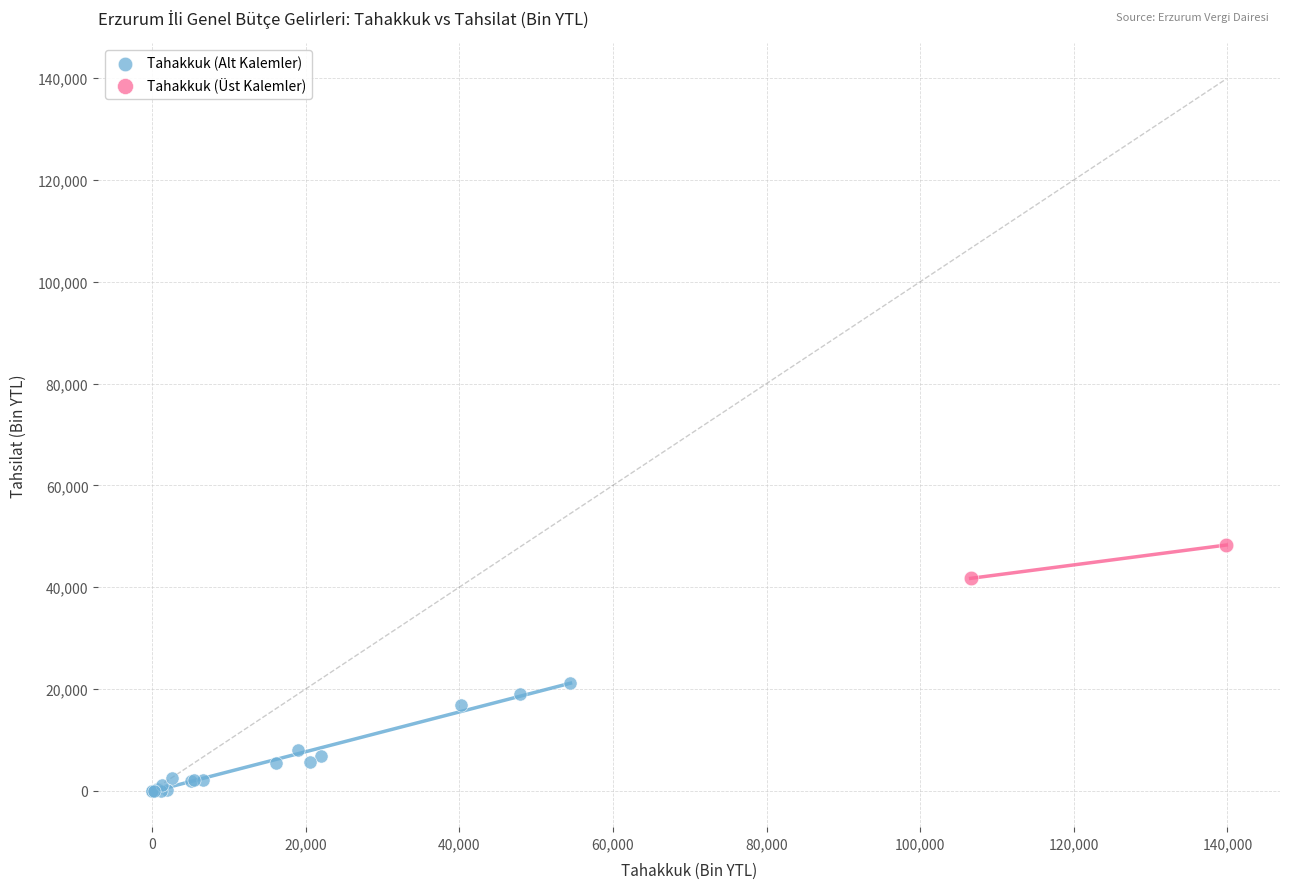

Which series contains the lowest Y value?

Tahakkuk (Alt Kalemler)